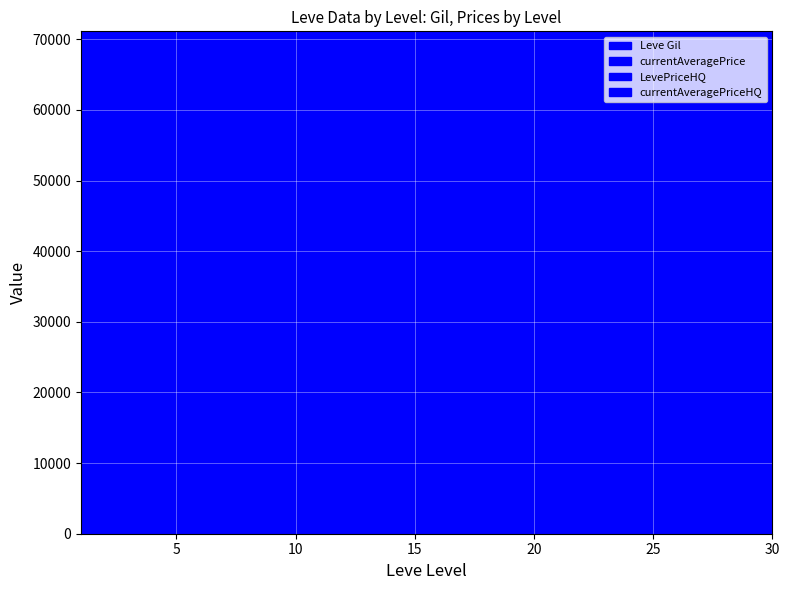

Which series has the largest range (max minus min)?

Leve Gil